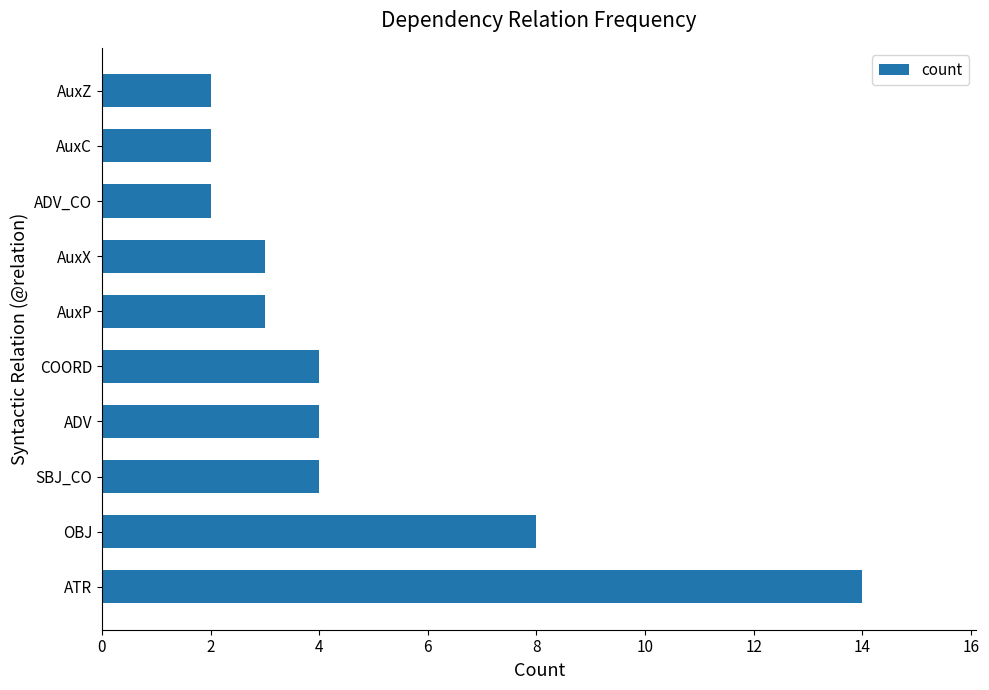

What is the difference between the values at AuxC and ATR?

12